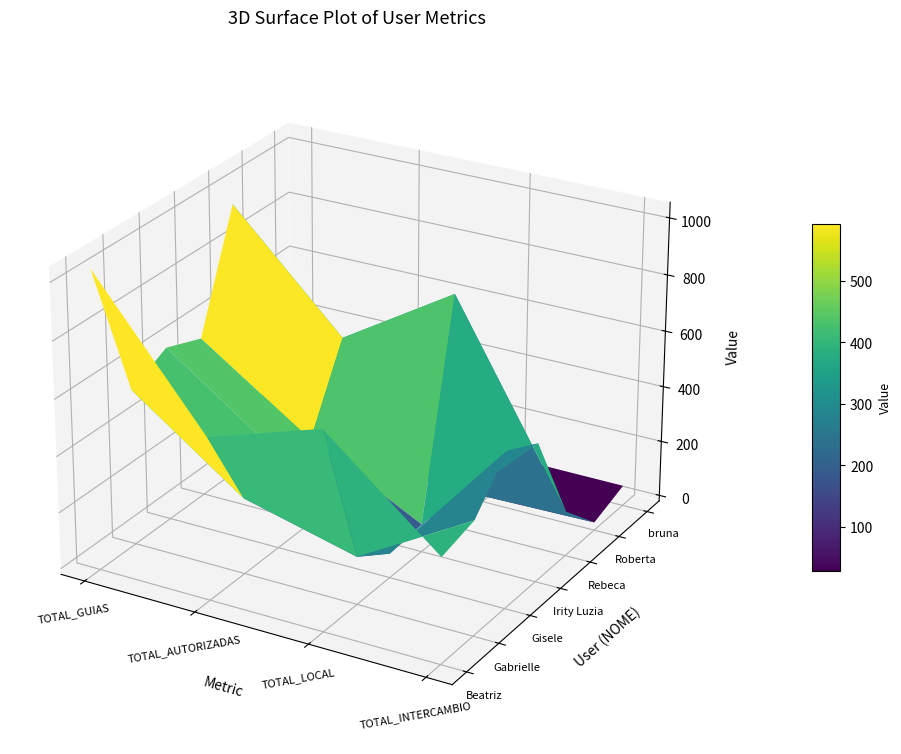

Which series has the largest range (max minus min)?

Rebeca